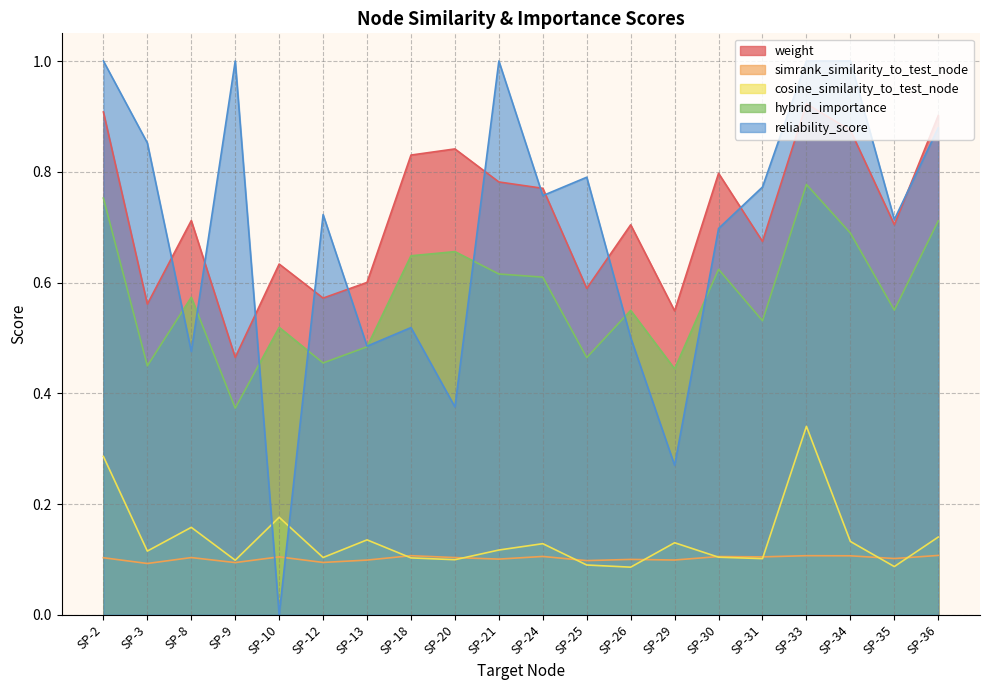

How many interior local peaks does the reliability_score series have?

5